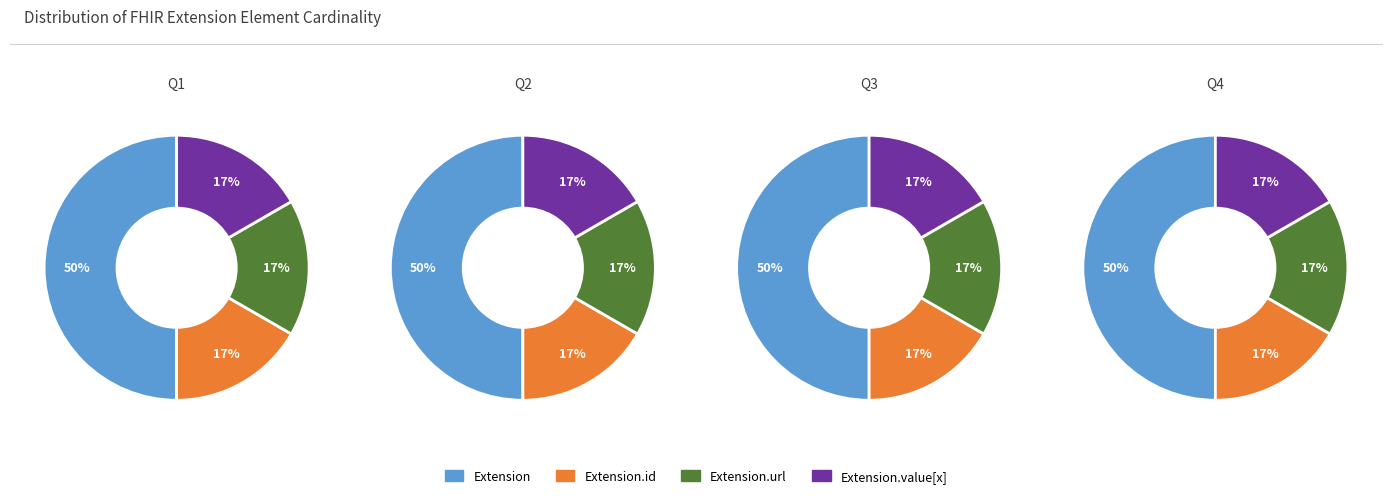

Which series has the widest spread of values?

Extension